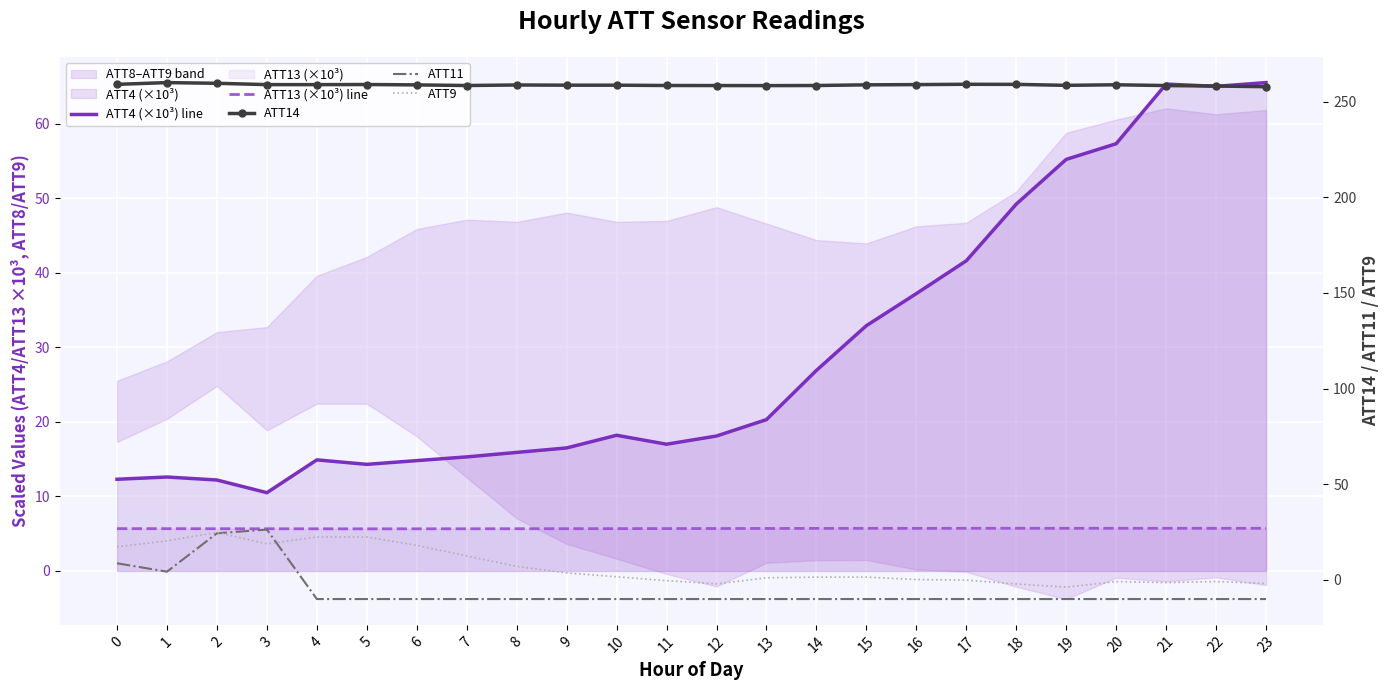

What is the average value of the ATT11 series?

-5.7